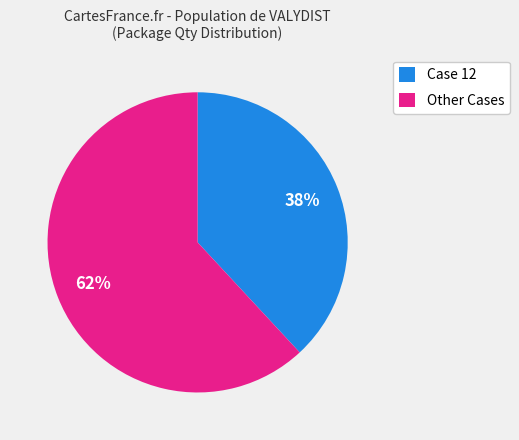

To the nearest percent, what percentage of the pie is Case 12?

38%